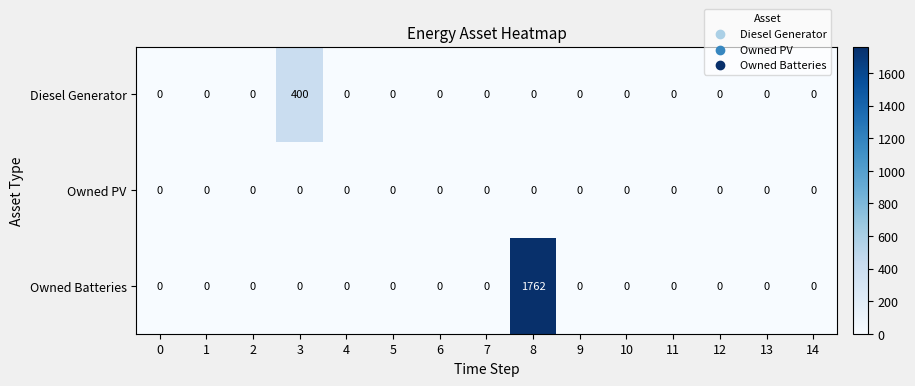

Which series has the widest spread of values?

Owned Batteries